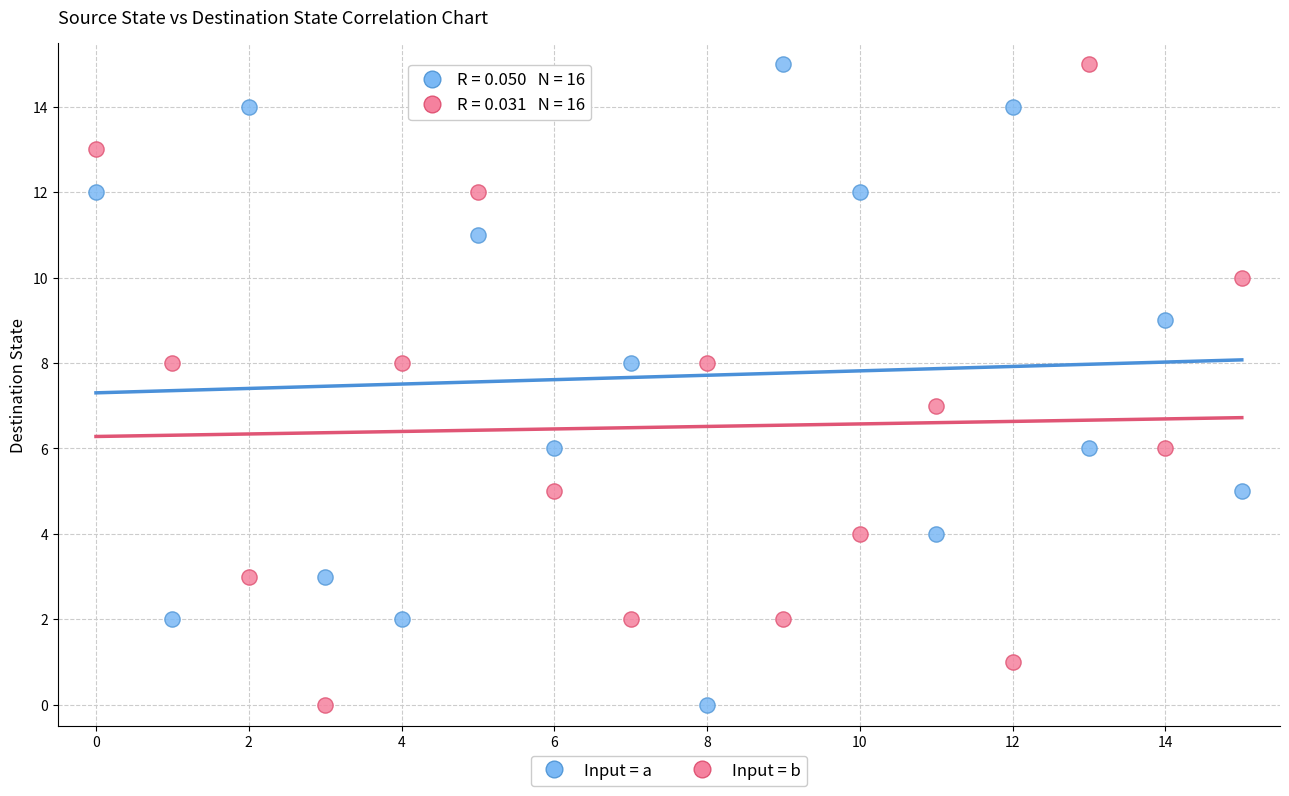

Across all data points, what is the range of Y values (max minus min)?

15